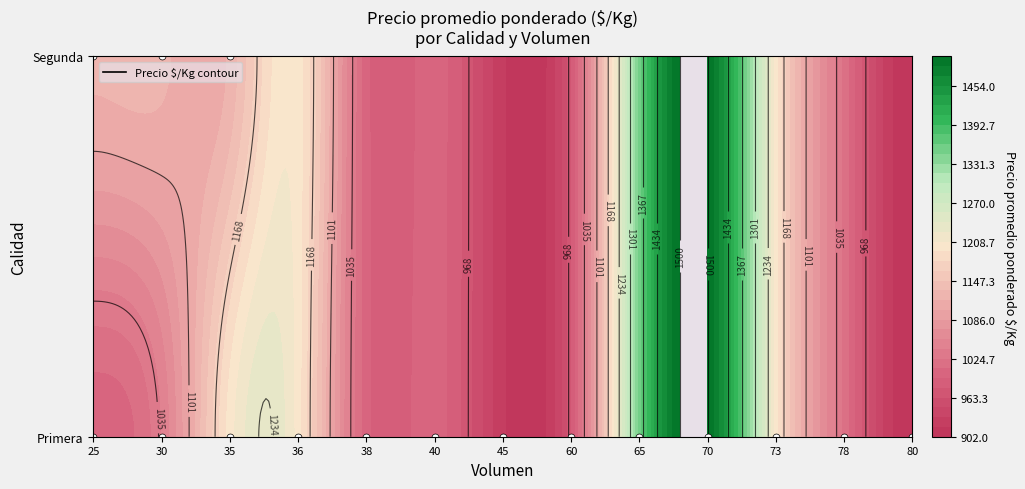

What is the average value of the Primera series?

1101